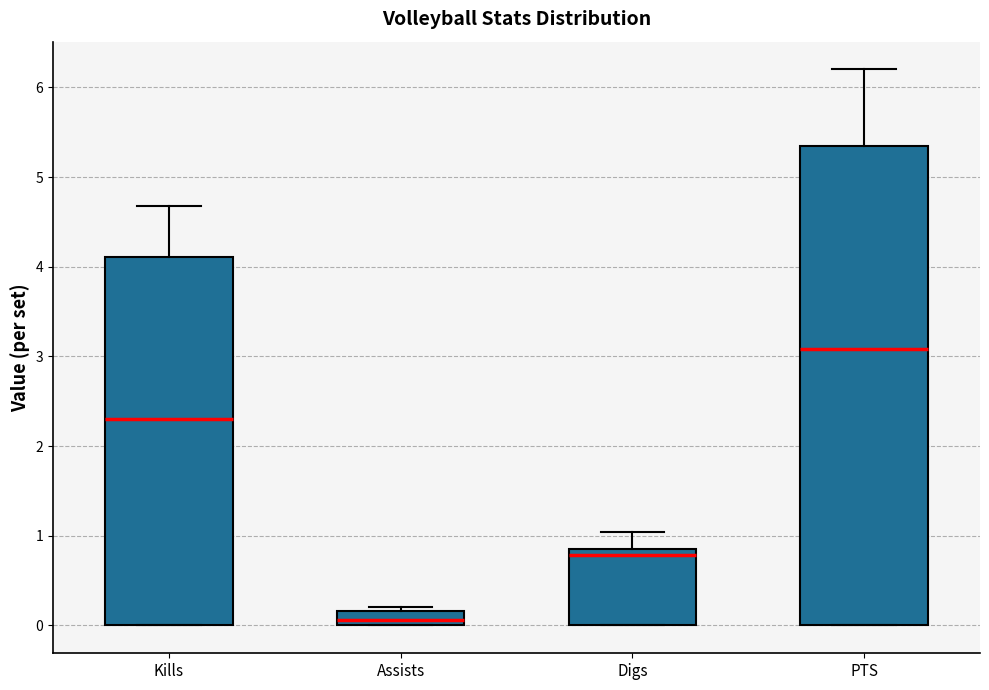

Comparing the boxes themselves (not the whiskers), which one is the tallest?

PTS